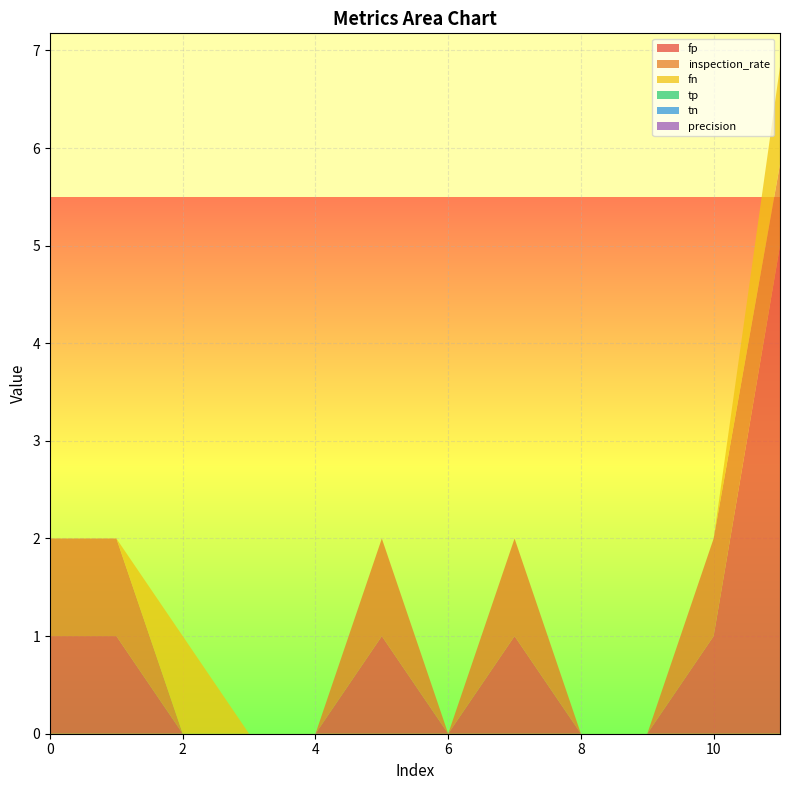

Reading right to left, transcribe all the data shown in this chart.

fp: 5.0	1.0	0.0	0.0	1.0	0.0	1.0	0.0	0.0	0.0	1.0	1.0
inspection_rate: 0.8	1.0	0.0	0.0	1.0	0.0	1.0	0.0	0.0	0.0	1.0	1.0
fn: 1.0	0.0	0.0	0.0	0.0	0.0	0.0	0.0	0.0	1.0	0.0	0.0
tp: 0.0	0.0	0.0	0.0	0.0	0.0	0.0	0.0	0.0	0.0	0.0	0.0
tn: 0.0	0.0	0.0	0.0	0.0	0.0	0.0	0.0	0.0	0.0	0.0	0.0
precision: 0.0	0.0	0.0	0.0	0.0	0.0	0.0	0.0	0.0	0.0	0.0	0.0